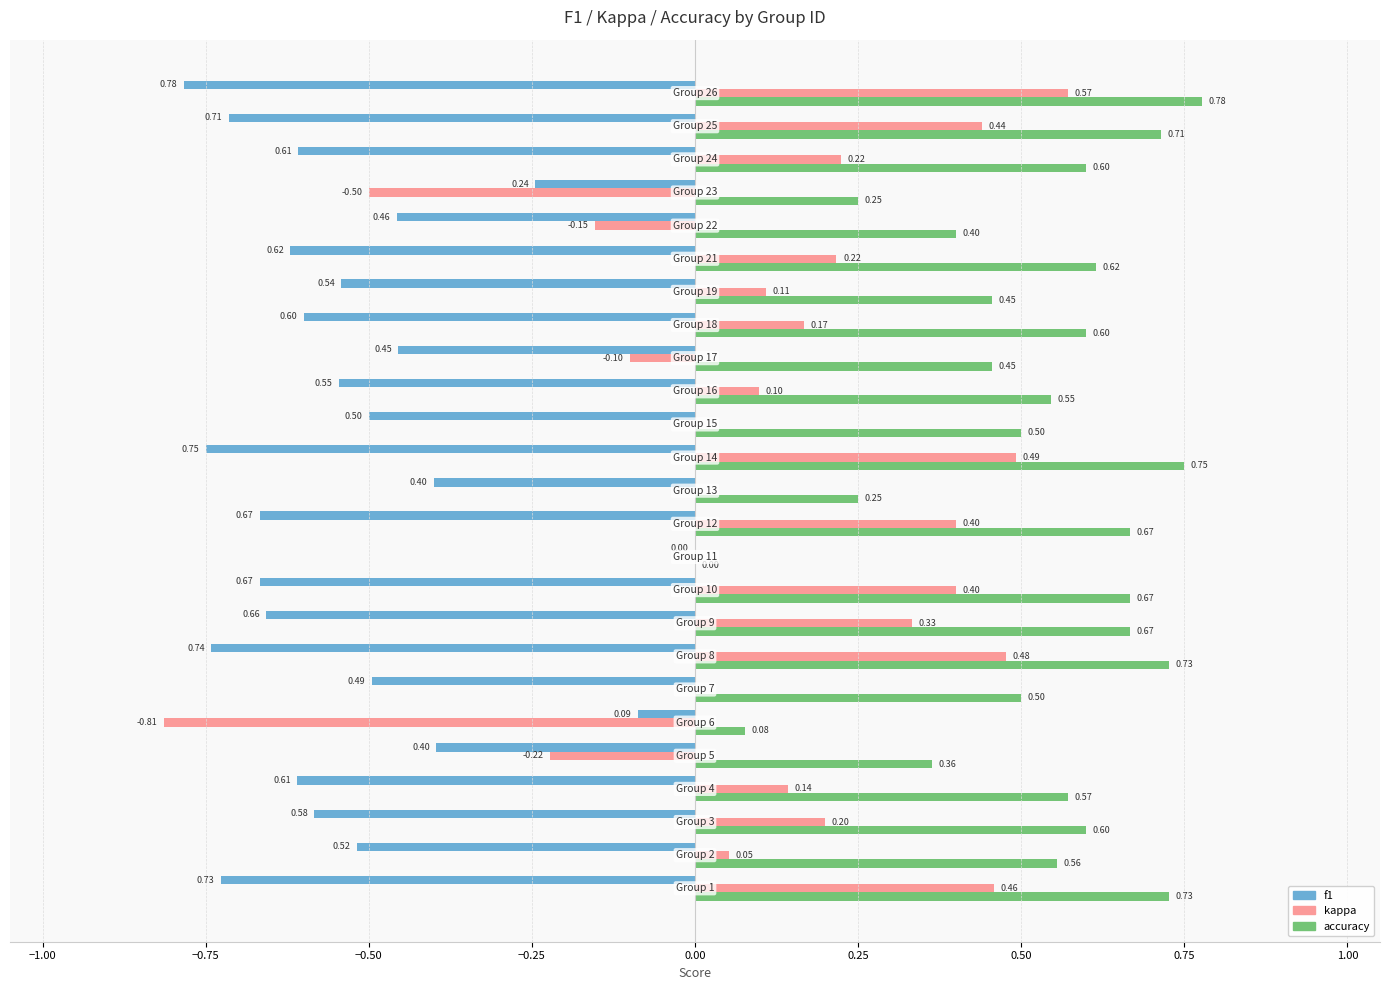

What are all the series names shown in the legend?

f1, kappa, accuracy